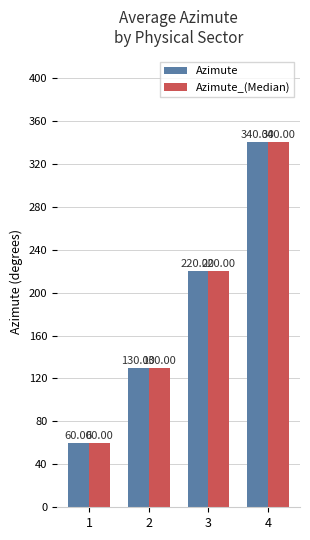

Reading right to left, what are all the values shown in this chart?

Azimute: 4=340	3=220	2=130	1=60
Azimute_(Median): 4=340	3=220	2=130	1=60